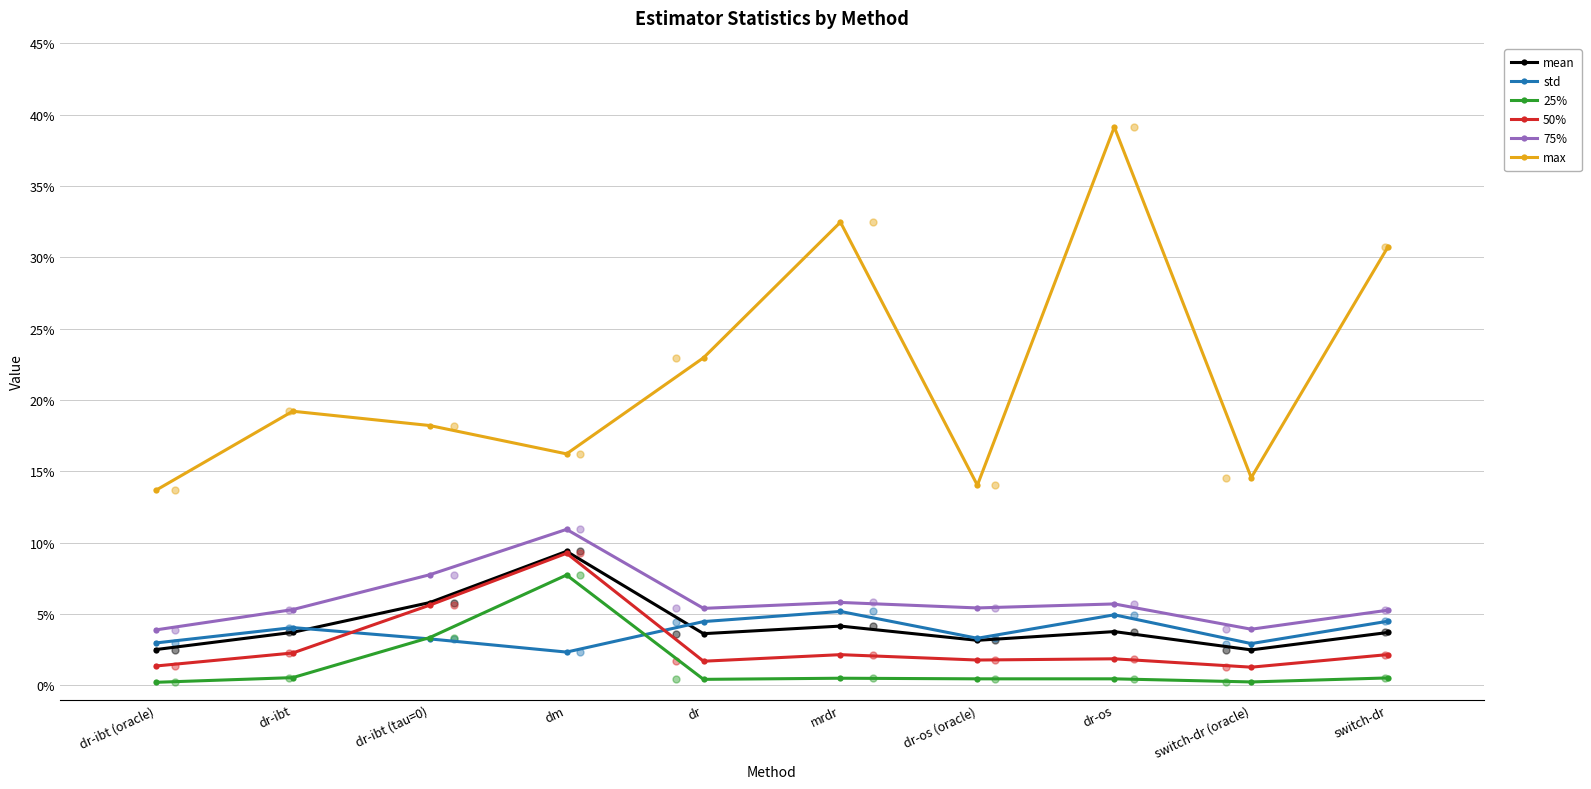

At which category is the sum across all series the highest?

dm